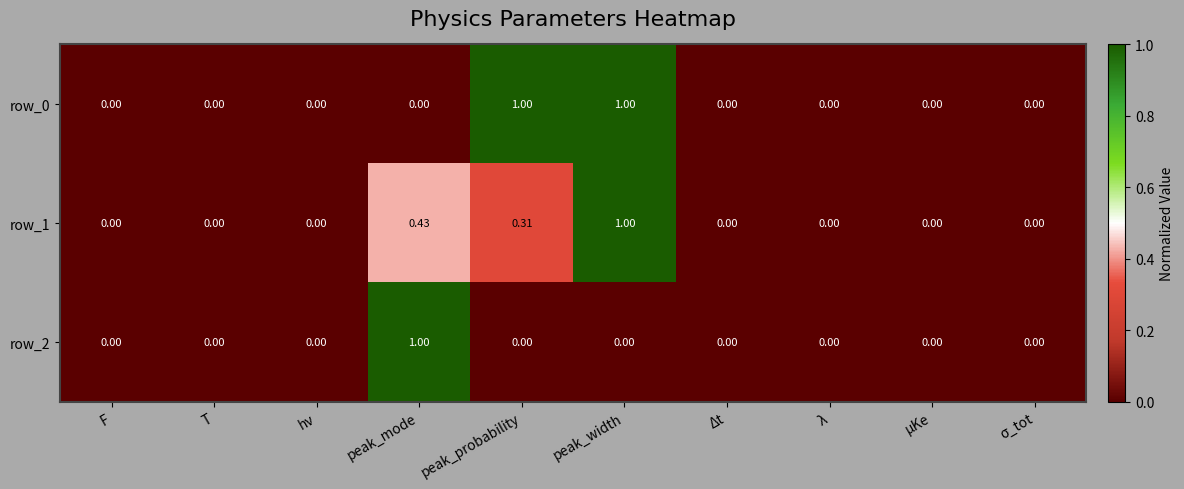

Is the value of row_1 at F greater than the value of row_0 at peak_width?

No